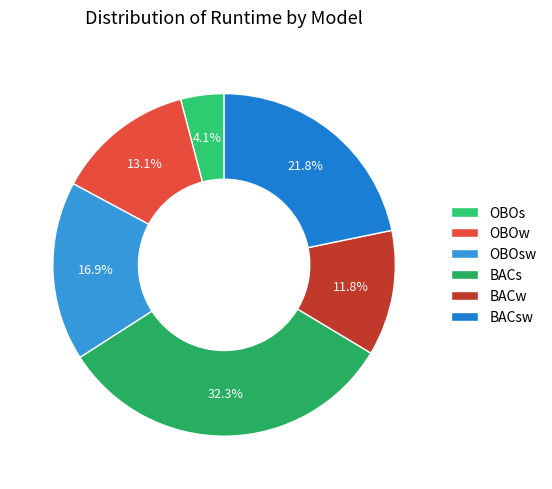

What is the smallest slice in the pie chart?

OBOs